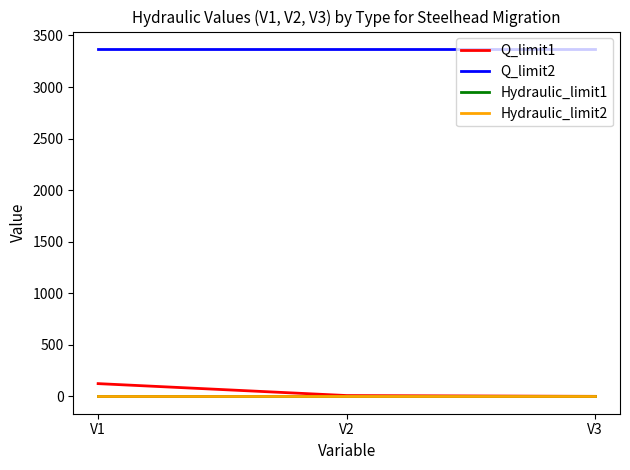

Which series has the largest total across all categories?

Q_limit2